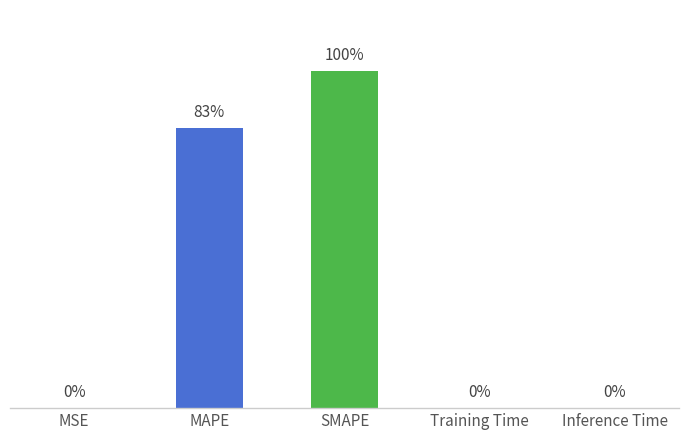

How many distinct data groups are displayed?

1